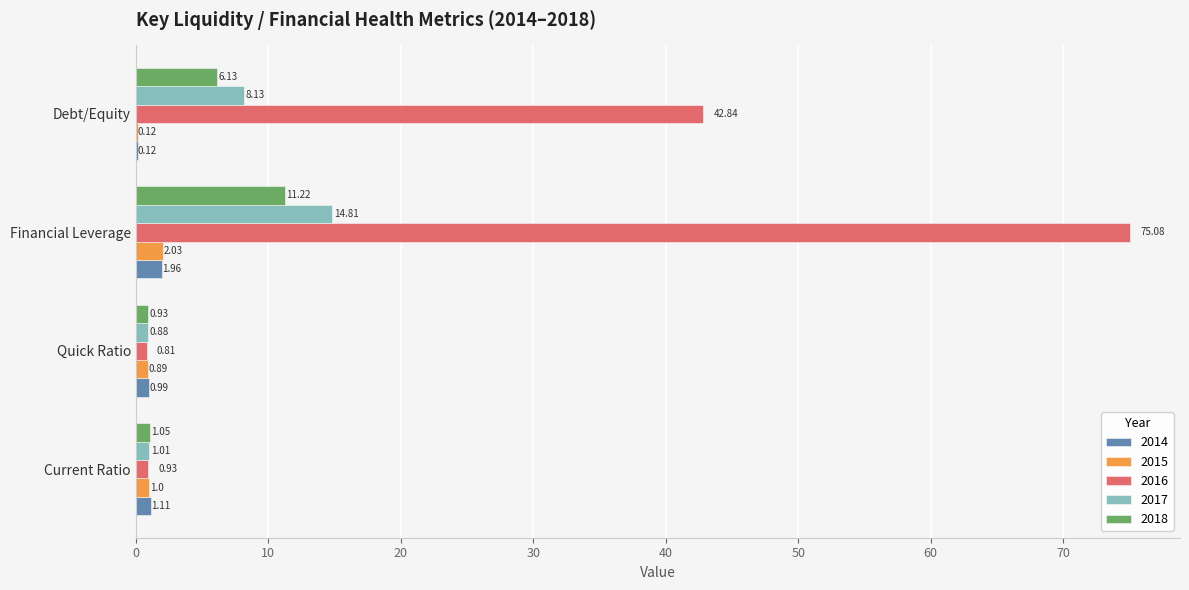

True or false: 2018 has a value of 6.1 at Debt/Equity.

True